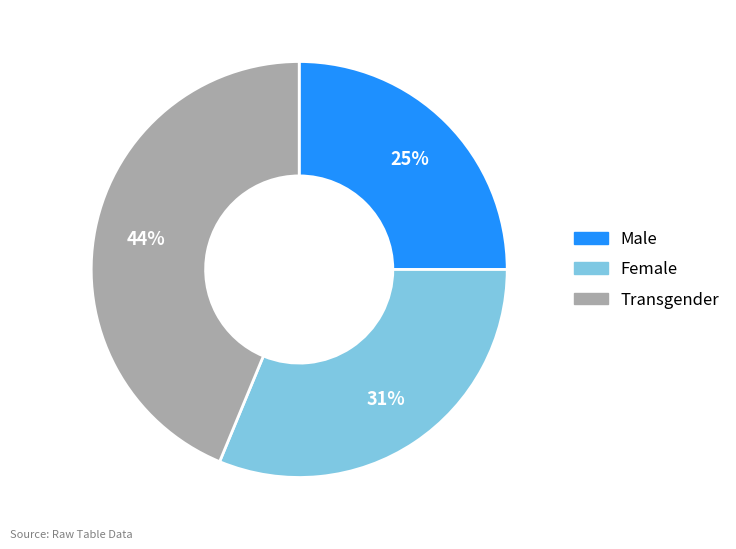

Is there any slice that represents more than half of the pie?

No